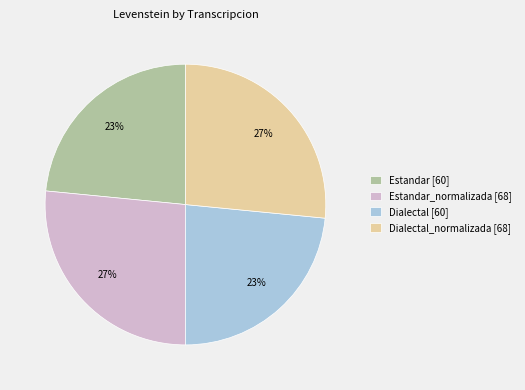

To the nearest percent, what is the combined percentage of Dialectal [60] and Estandar_normalizada [68]?

50%